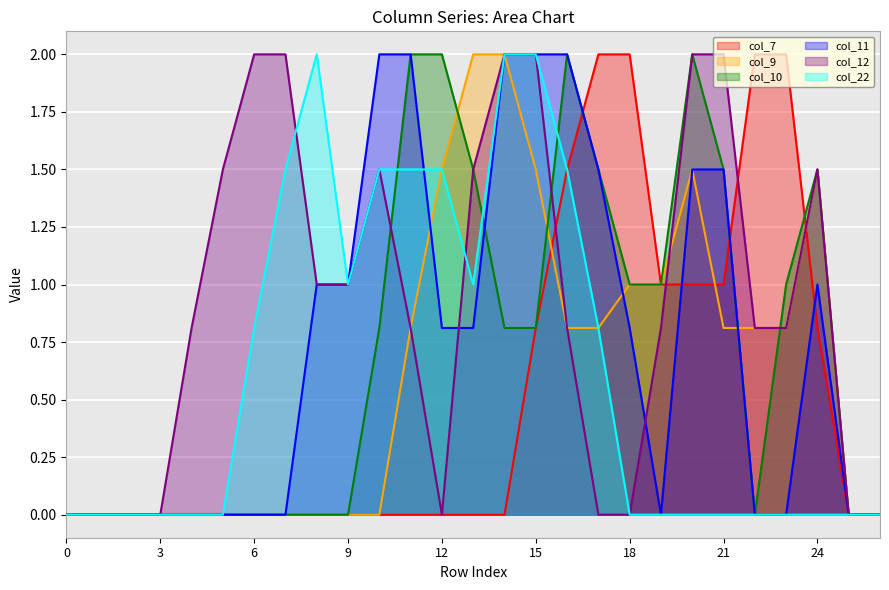

What is the difference between the col_7 values at 17 and 13?

2.0